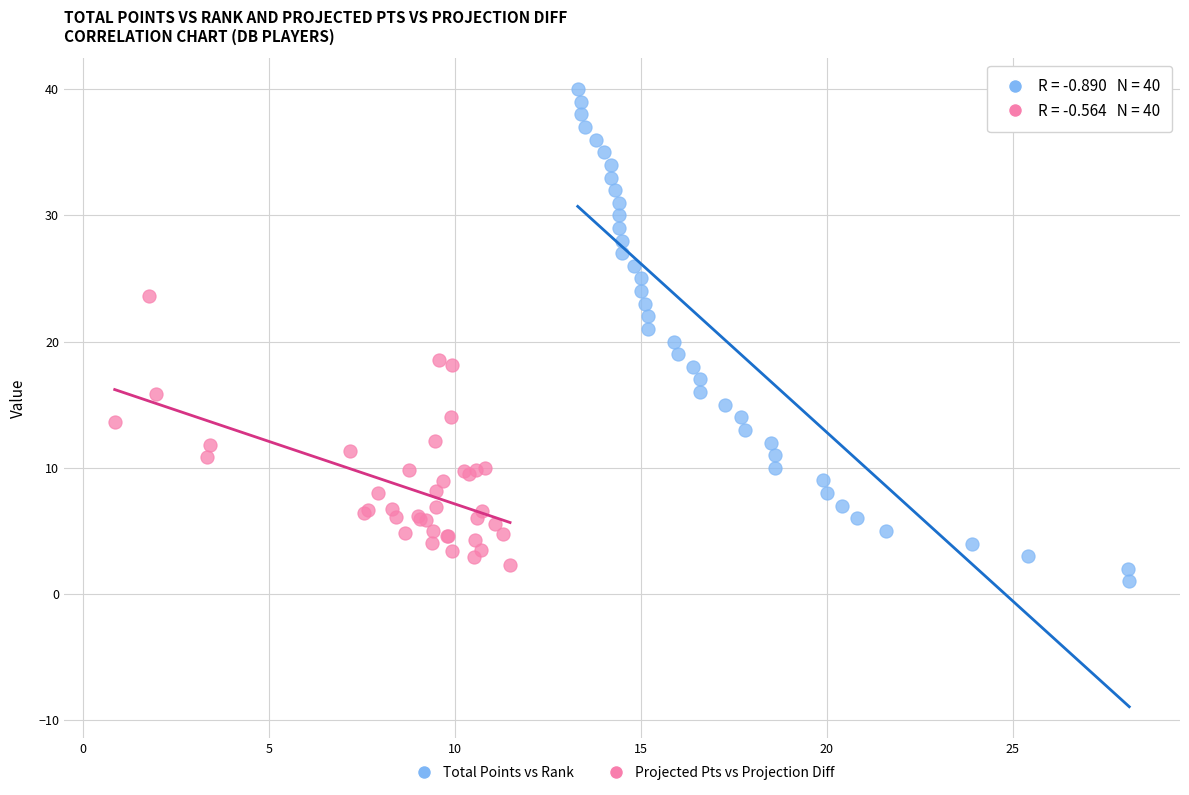

Which series has the widest spread of Y values?

Total Points vs Rank